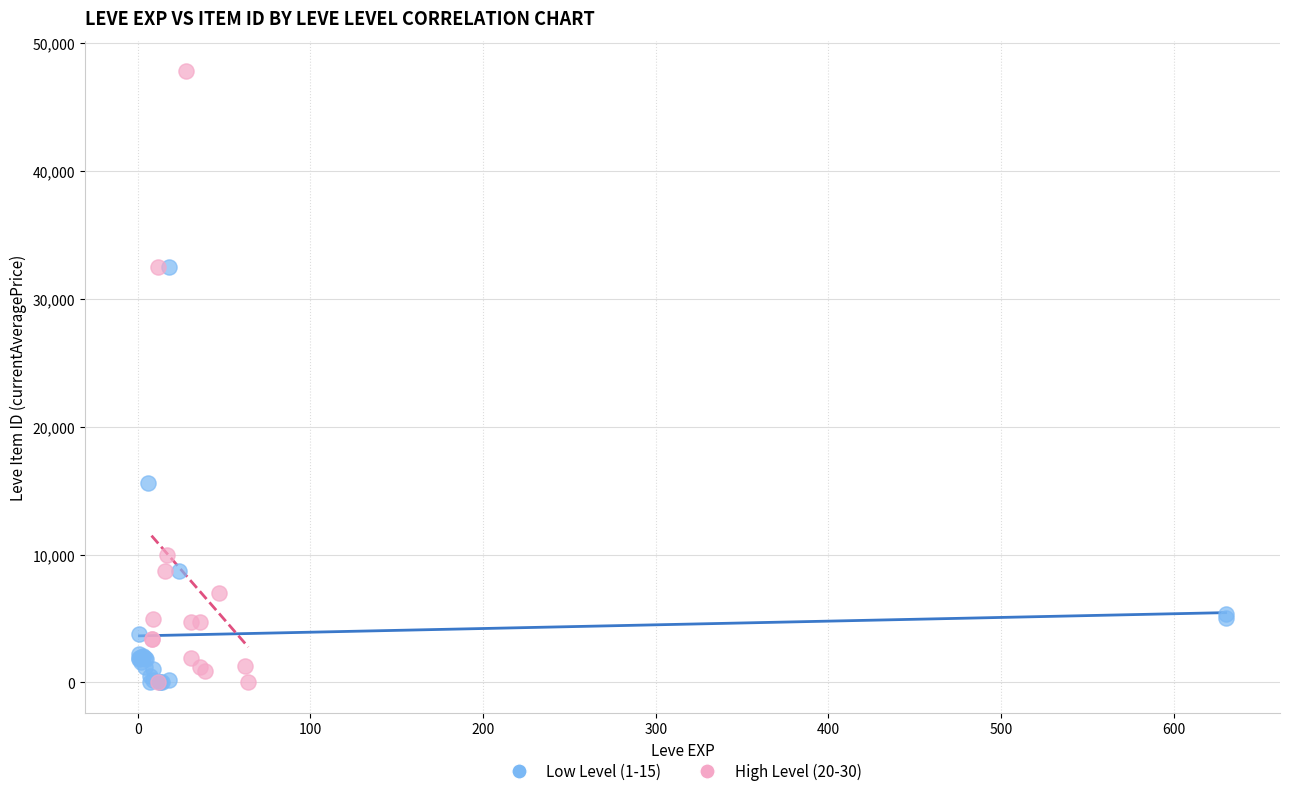

Which series has the widest spread of Y values?

High Level (20-30)